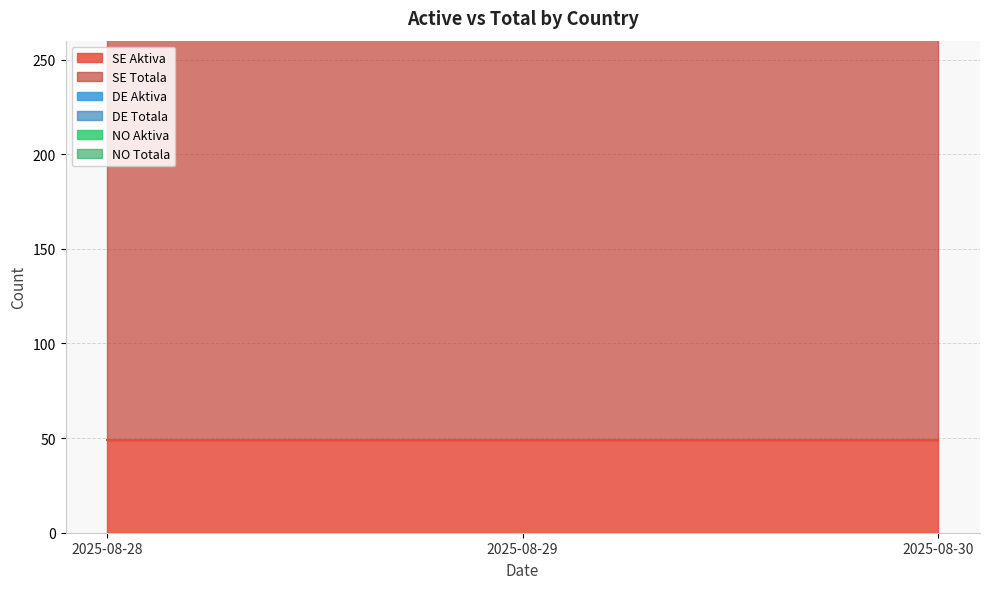

How many categories are shown in the chart?

3